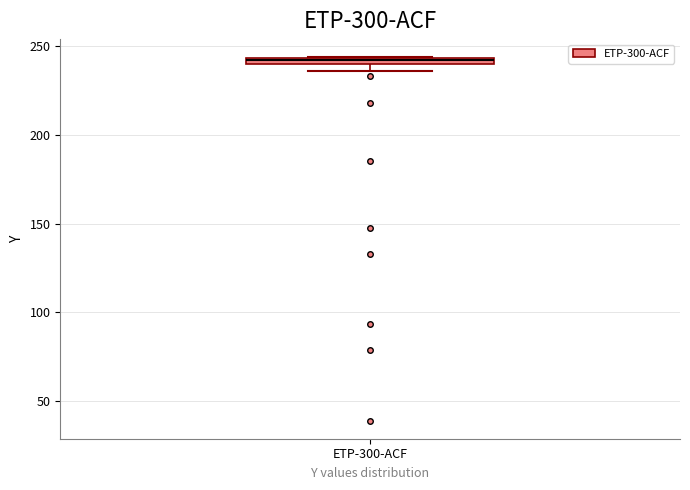

Where is the upper edge of the box for ETP-300-ACF on the y-axis? The values are not printed on the chart, so give them approximately, as read against the axis.

245